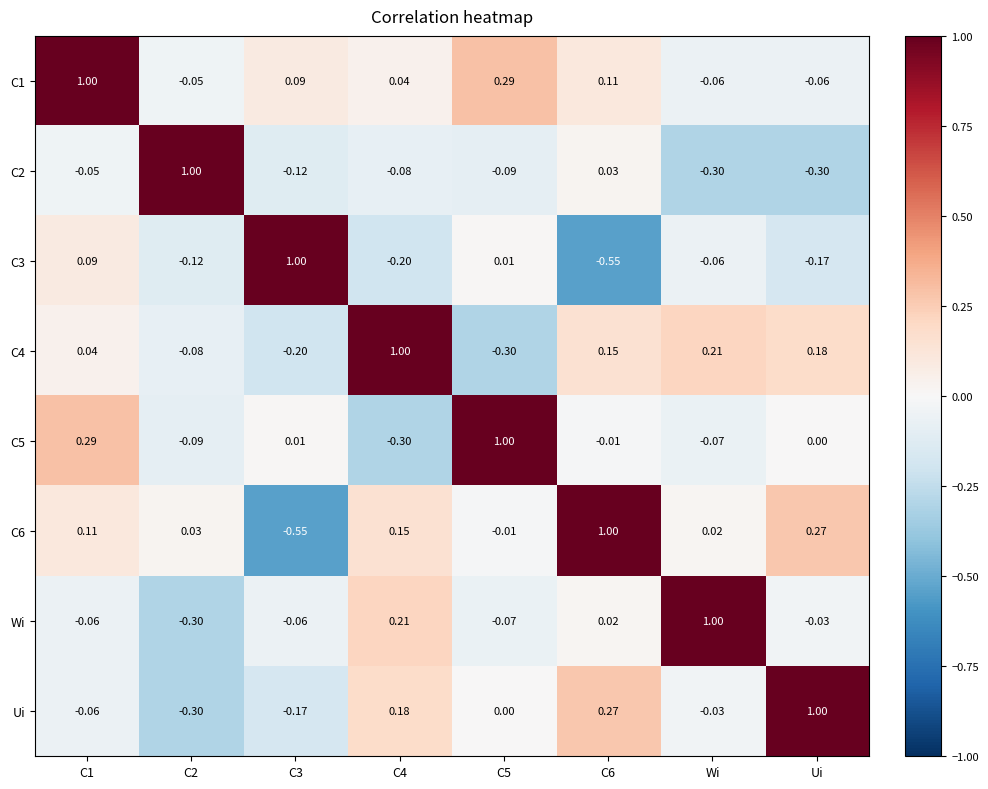

At how many categories does at least one series exceed 0?

8